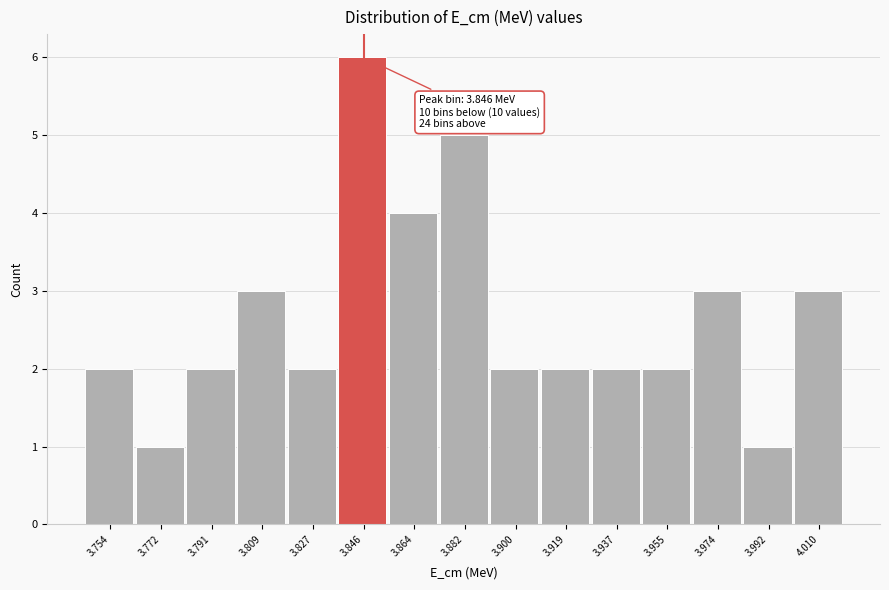

Over which range of the x-axis is the bar tallest?

3.836 to 3.854